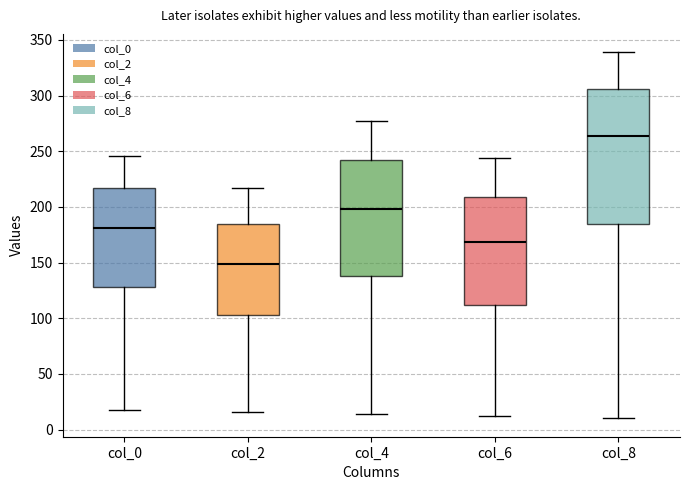

Comparing the boxes themselves (not the whiskers), which one is the tallest?

col_8